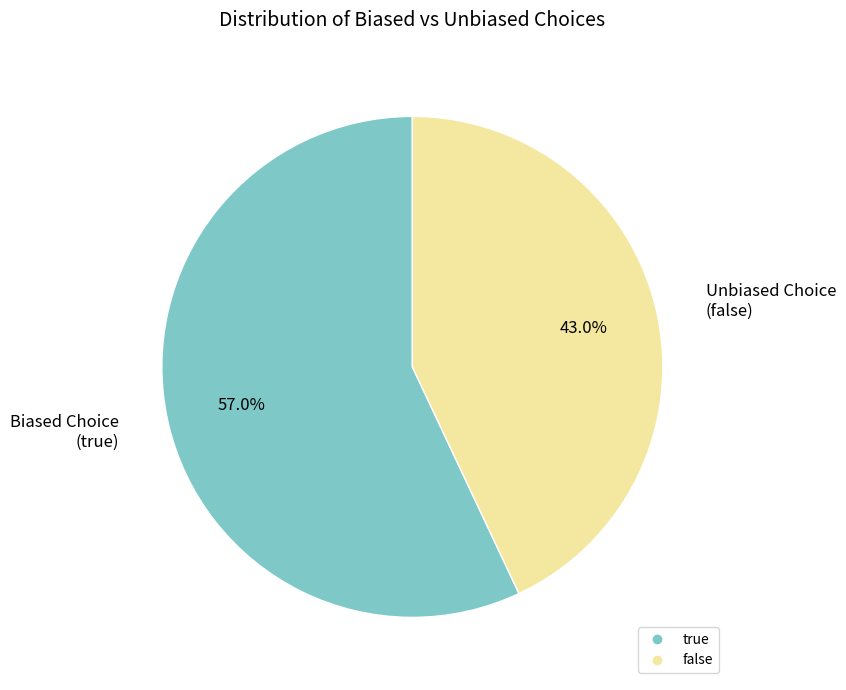

What is the majority slice?

true